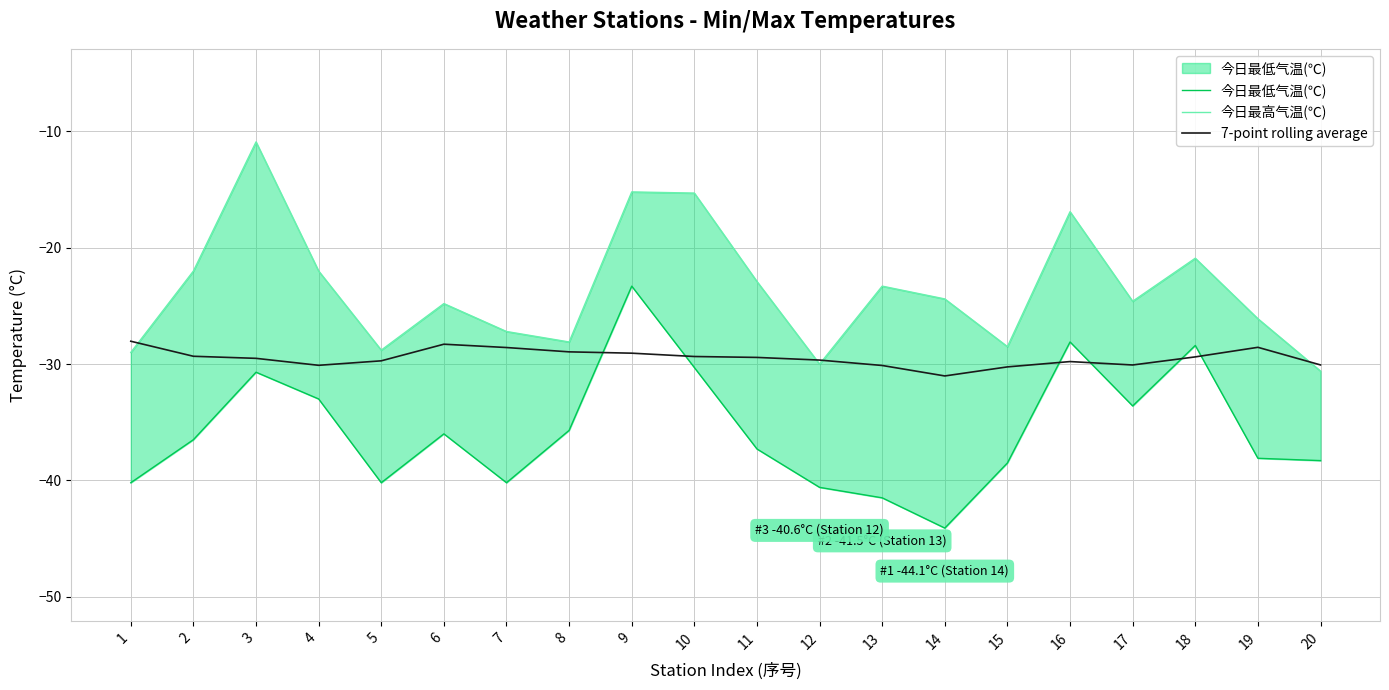

Where is the first local maximum for 今日最高气温(℃)?

3